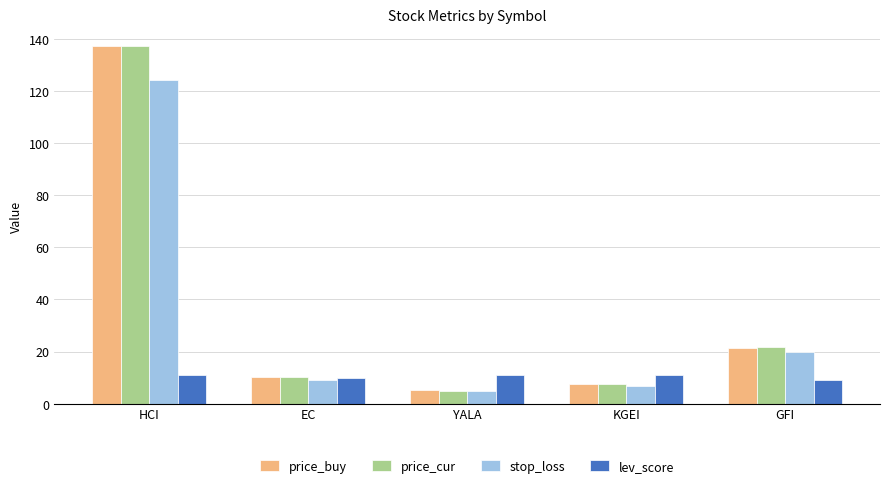

Between EC and YALA, which series saw the biggest shift?

price_buy